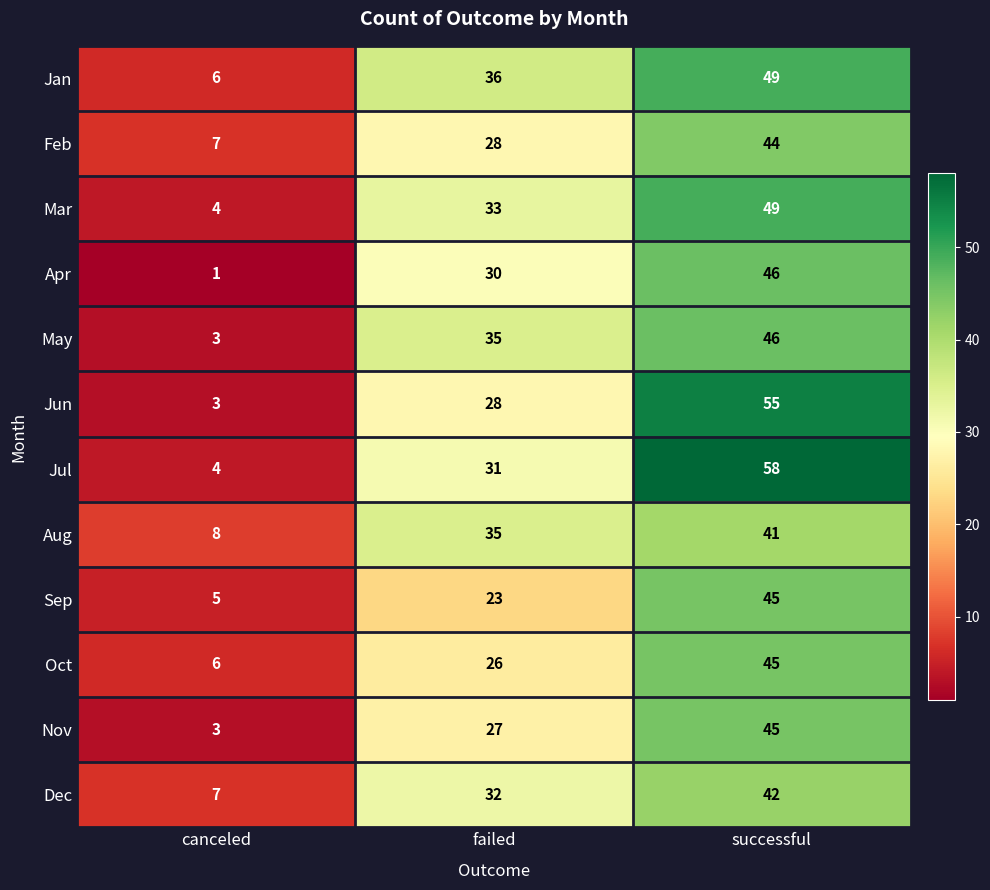

Where is Apr nearest to the value 23?

failed